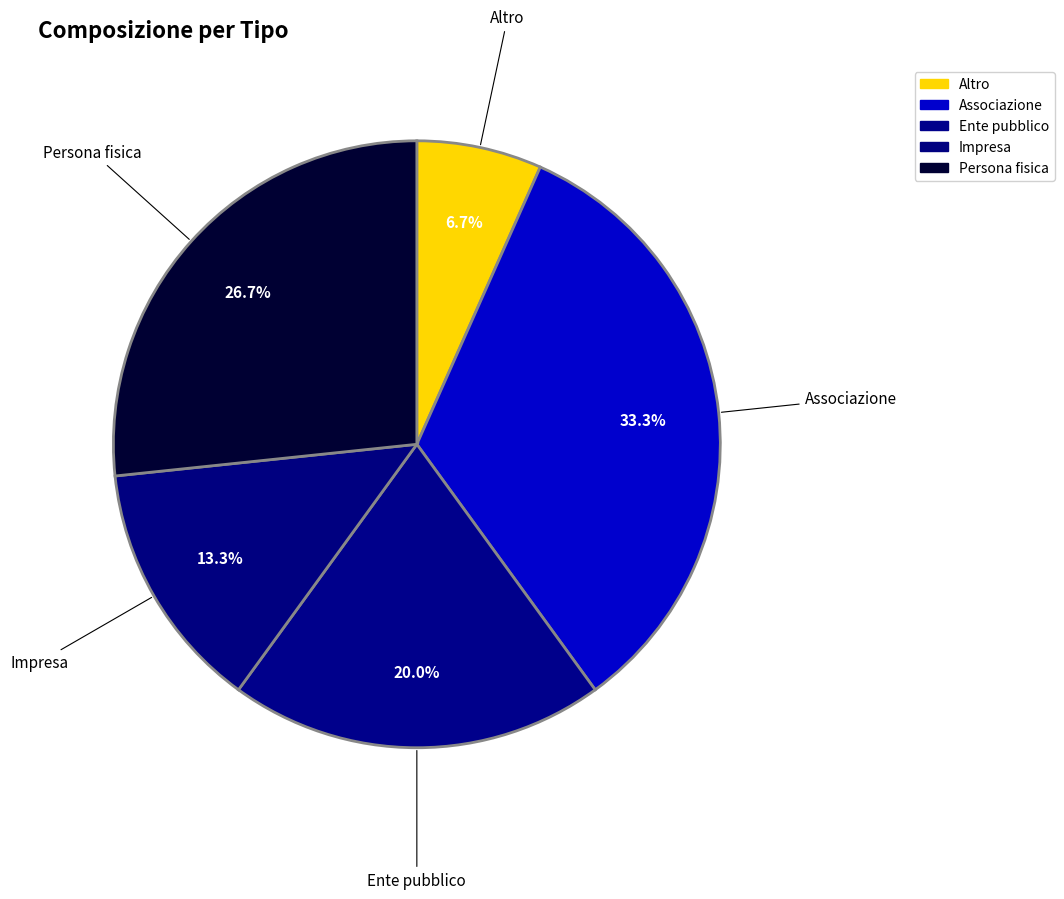

Does any single category account for the majority?

No